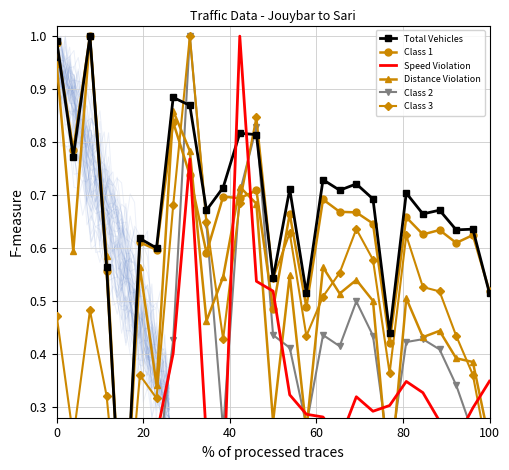

What are all the series names shown in the legend?

Total Vehicles, Class 1, Speed Violation, Distance Violation, Class 2, Class 3